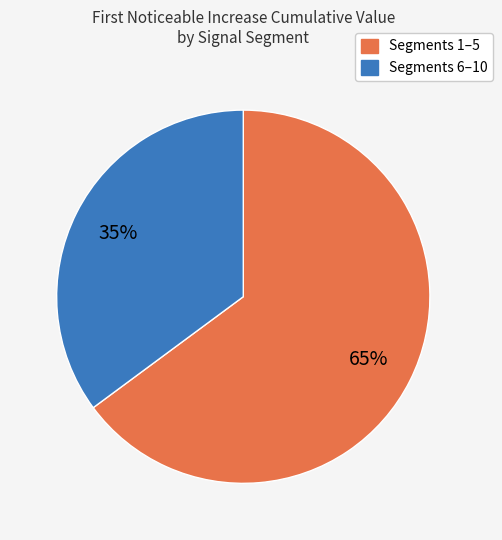

To the nearest percent, what is the difference between the largest and smallest slice percentages?

30%